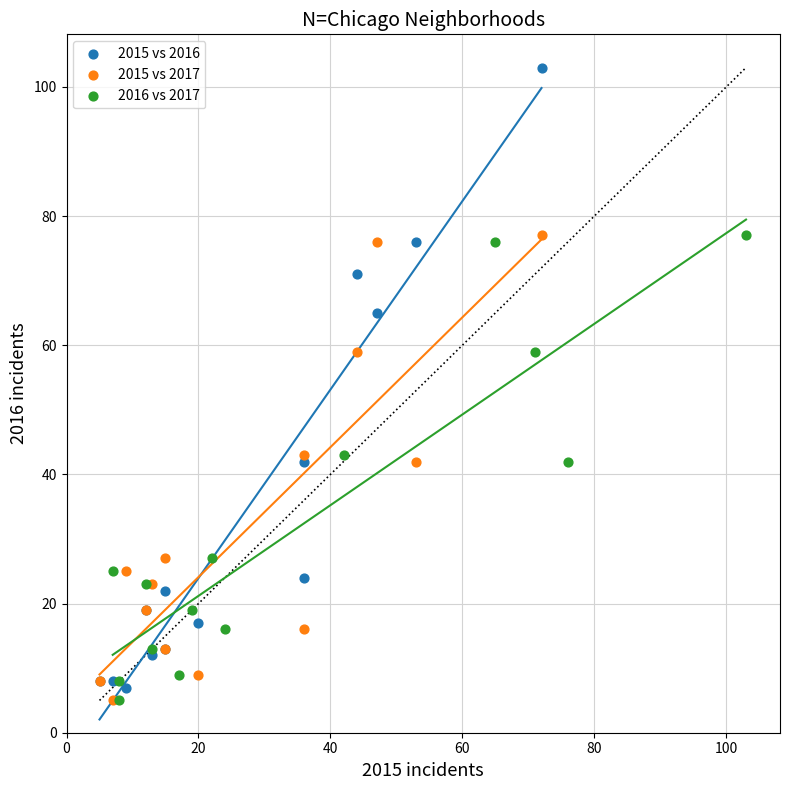

Which series has the largest Y range (max minus min)?

2015 vs 2016